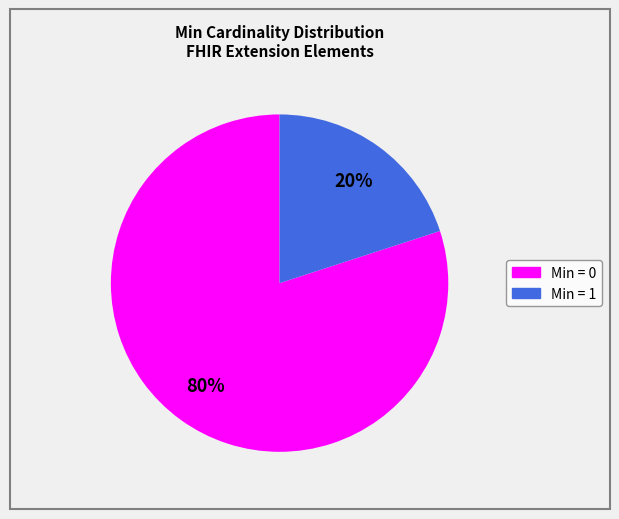

To the nearest percent, what is the average slice percentage?

50%